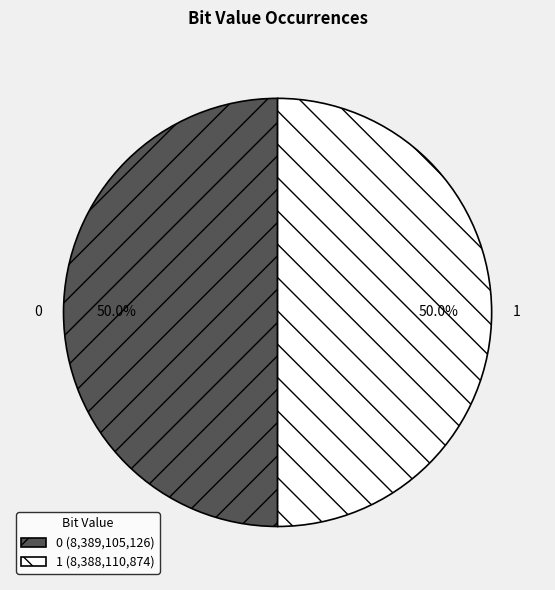

Approximately how many times larger is the value at 0 compared to 1?

1.0